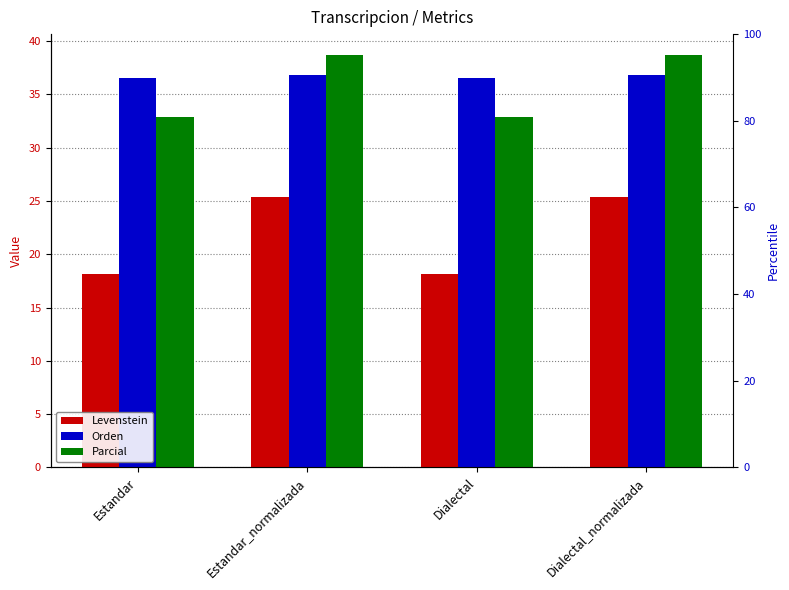

What is the spread (max minus min) of values at Estandar_normalizada?

13.4